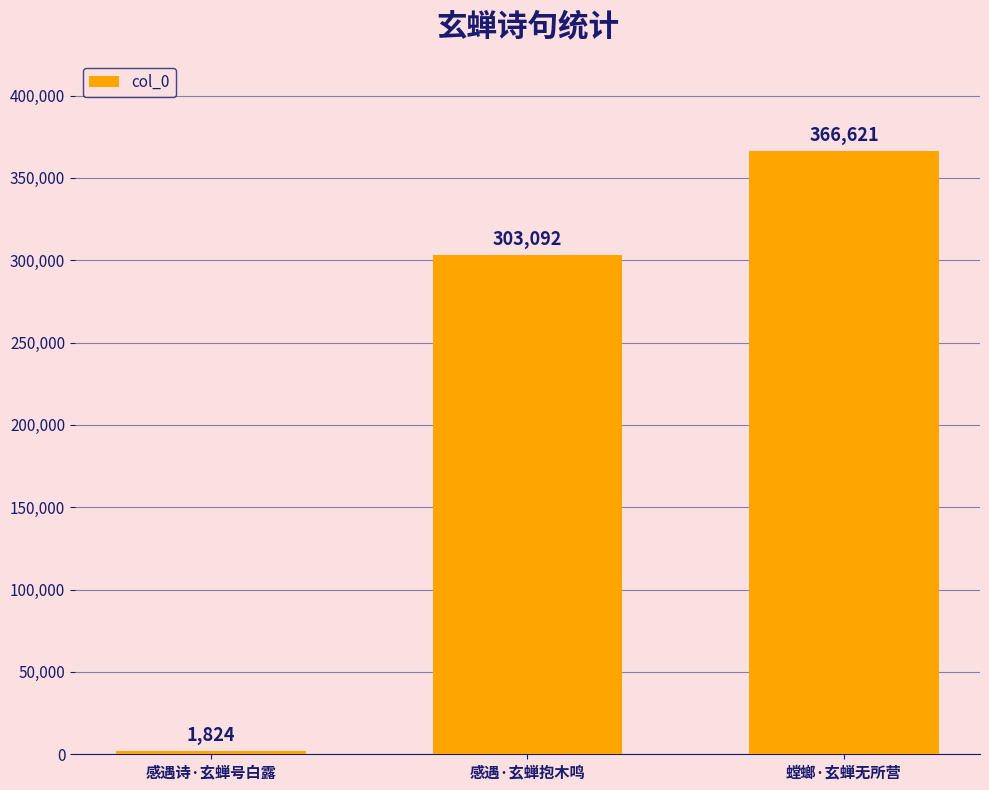

What is the value of the 2nd bar from the left?

303092